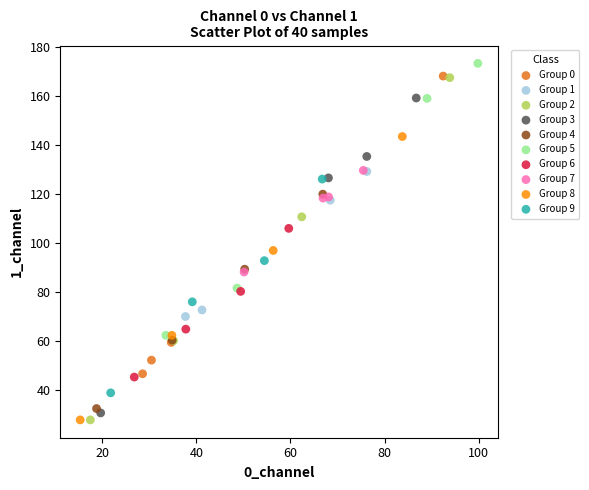

What are all the series names shown in the legend?

Group 0, Group 1, Group 2, Group 3, Group 4, Group 5, Group 6, Group 7, Group 8, Group 9